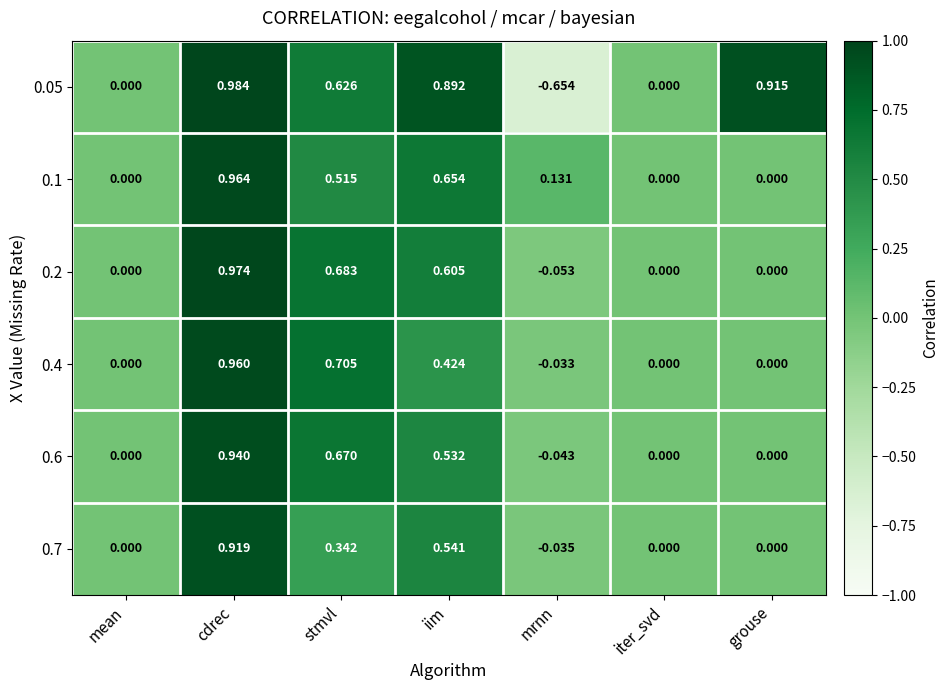

Which label corresponds to the smallest value in the chart?

mrnn